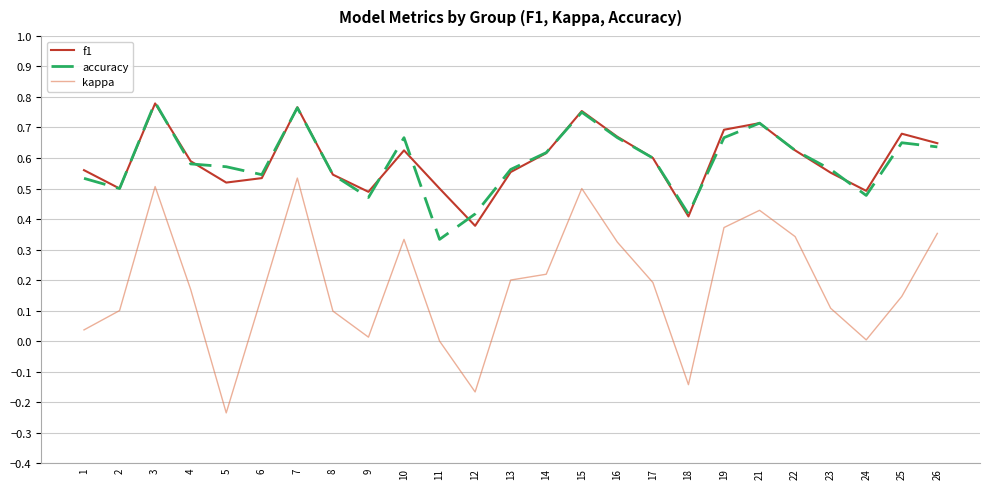

True or false: kappa and accuracy cross at least once.

False